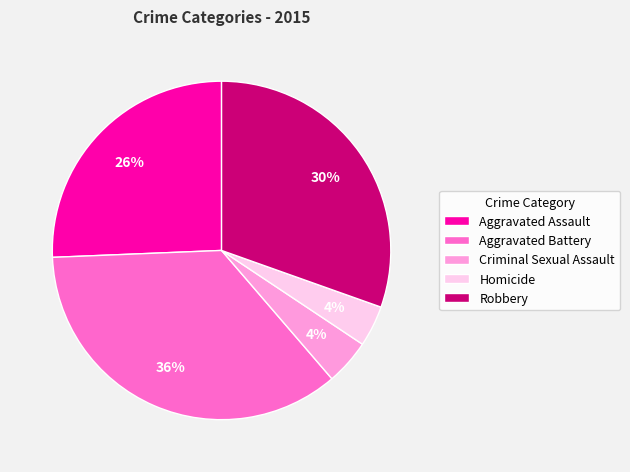

True or false: Aggravated Battery accounts for 25% of the total.

False